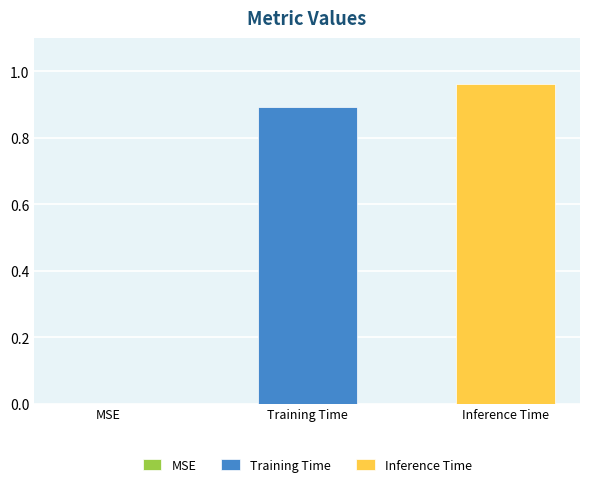

Does the chart contain stacked bars?

No